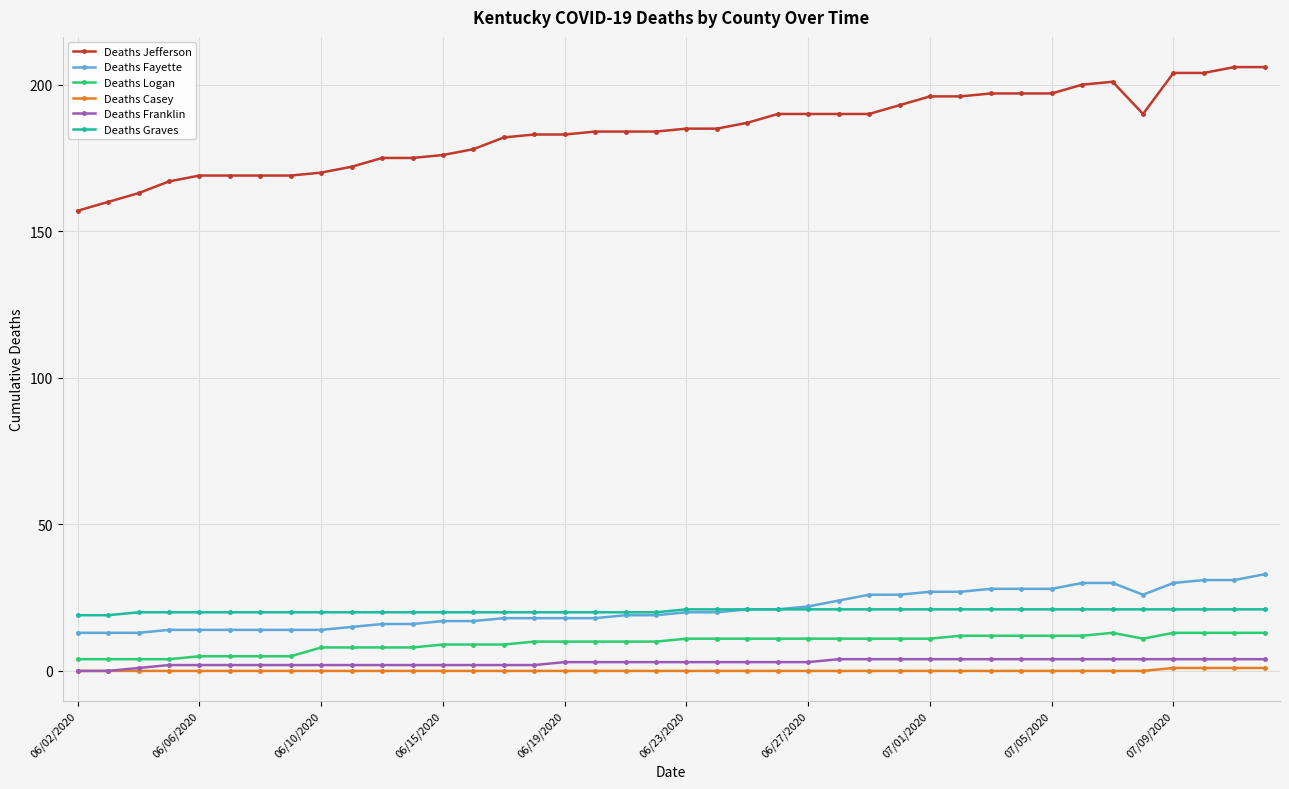

How many lines are shown in the chart?

6